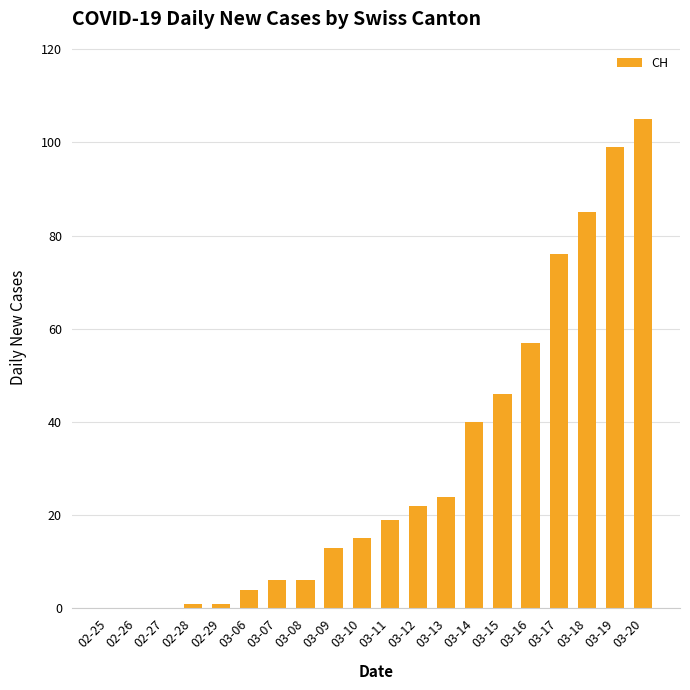

Approximately how many times larger is the value at 03-12 compared to 03-13?

0.9